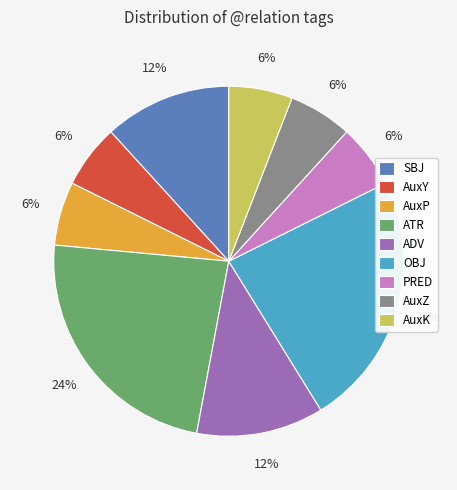

Count the number of slices in the pie.

9